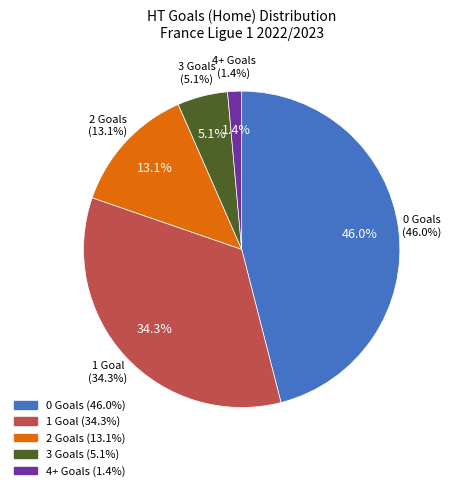

How much of the chart is everything except 4?

98.6%